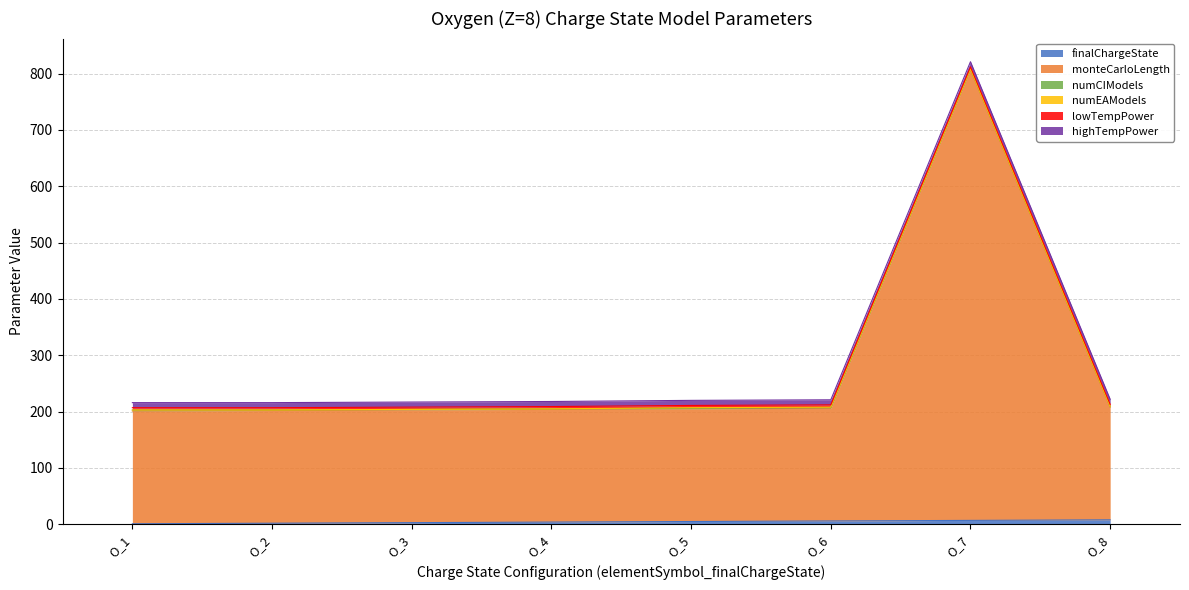

Does the chart have visible grid lines?

Yes